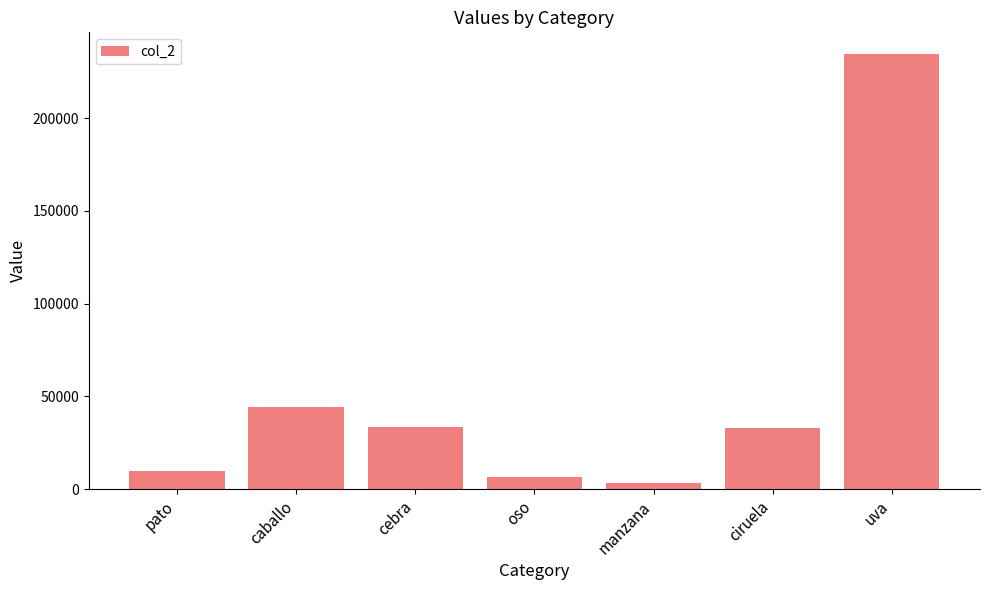

Between manzana and ciruela, which is larger?

ciruela